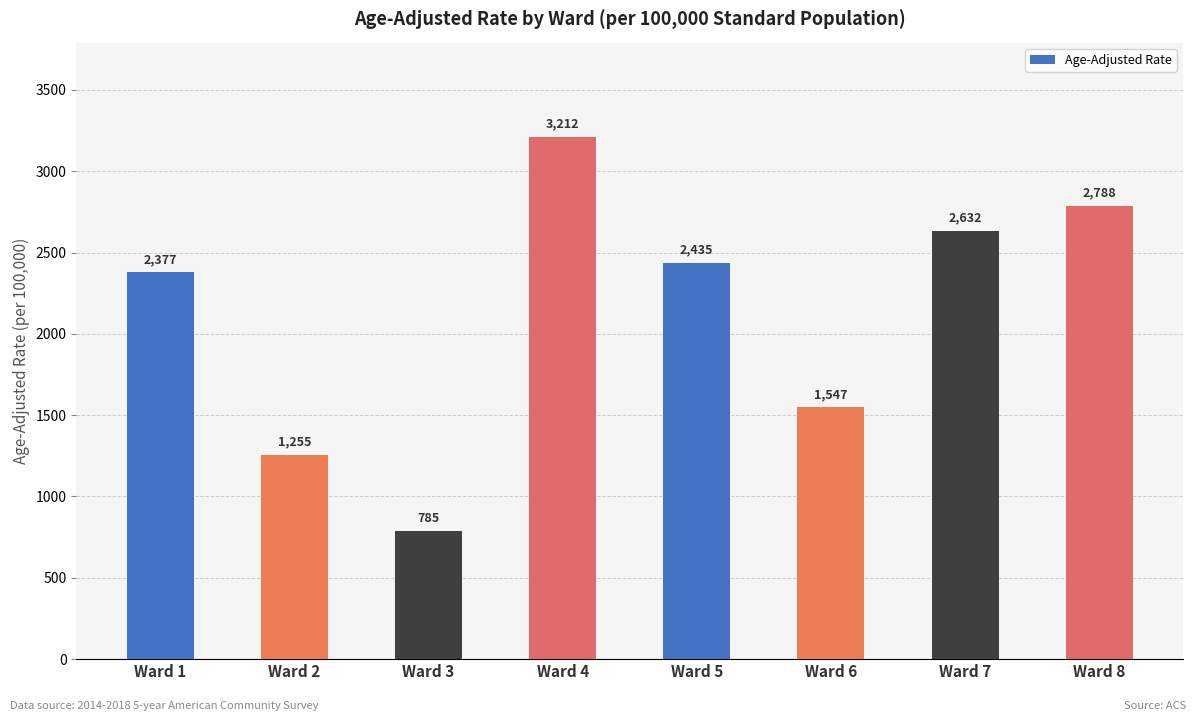

What is the difference between the second highest and minimum values?

2002.9